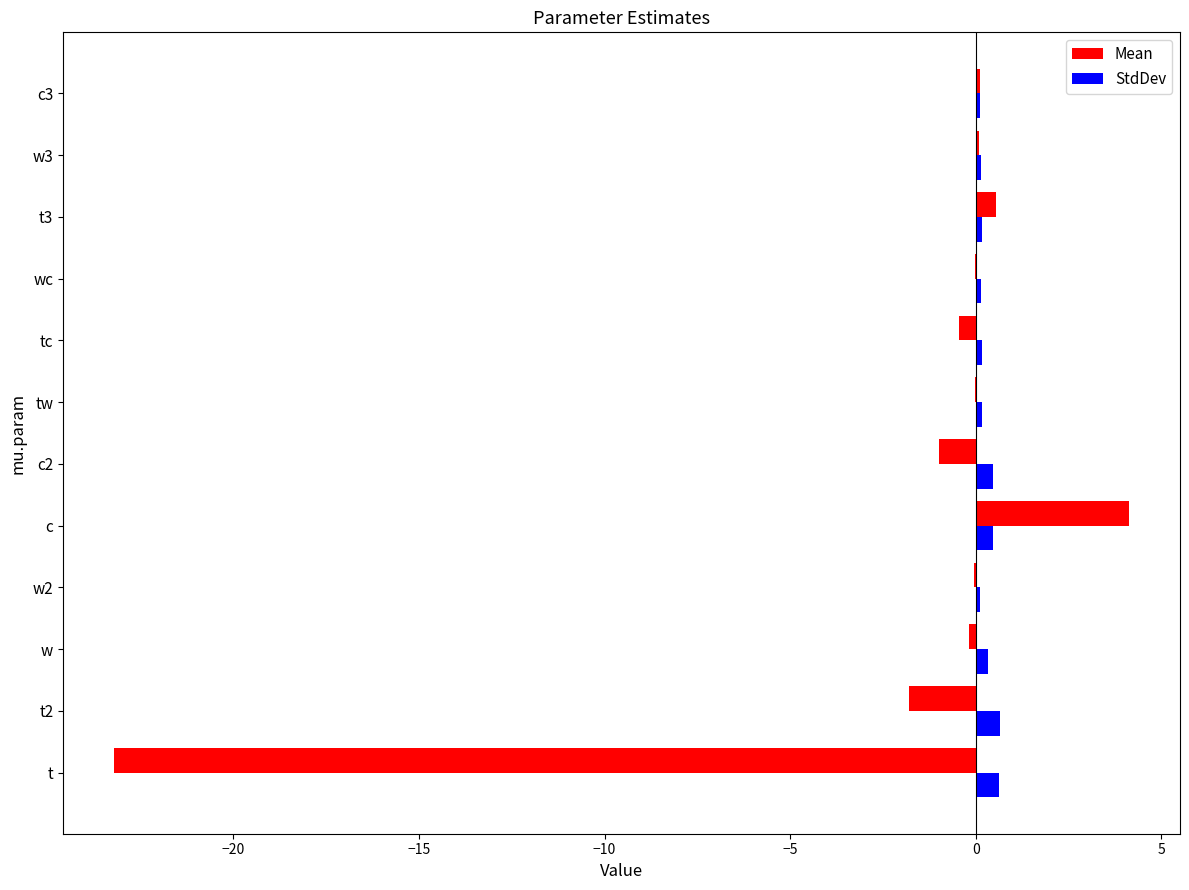

Between t2 and c, which series saw the biggest shift?

Mean